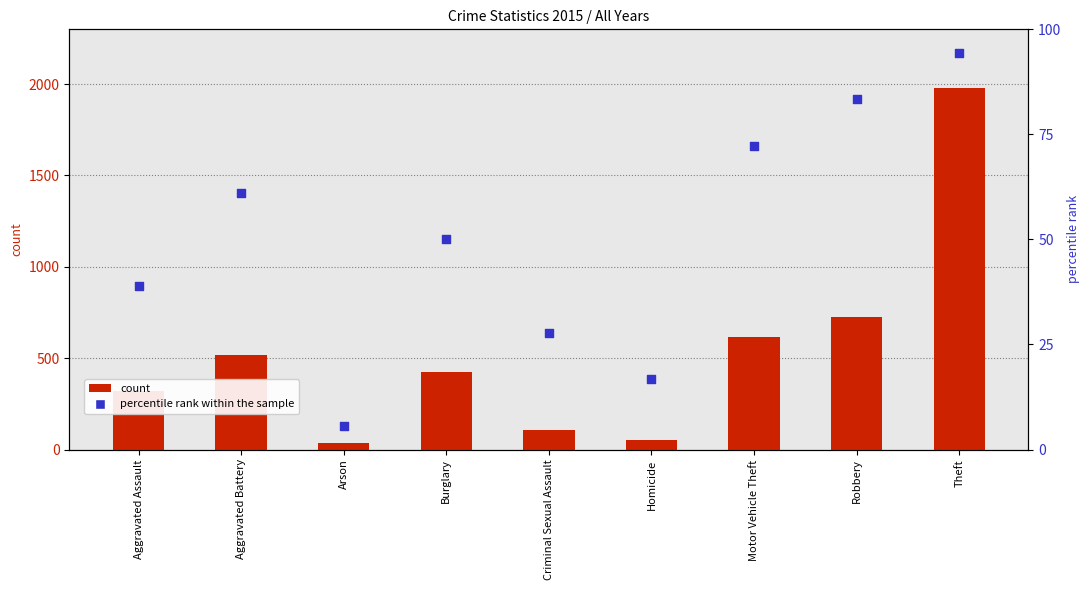

Which series contains the lowest Y value?

percentile rank within the sample